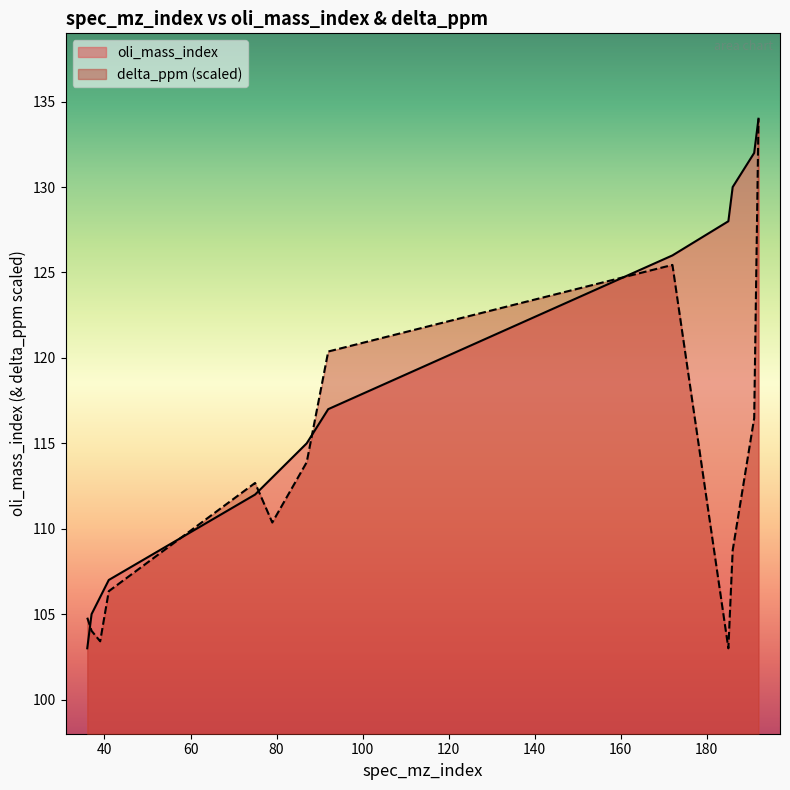

What is the value of the oli_mass_index point at the 6th from the left?

113.0